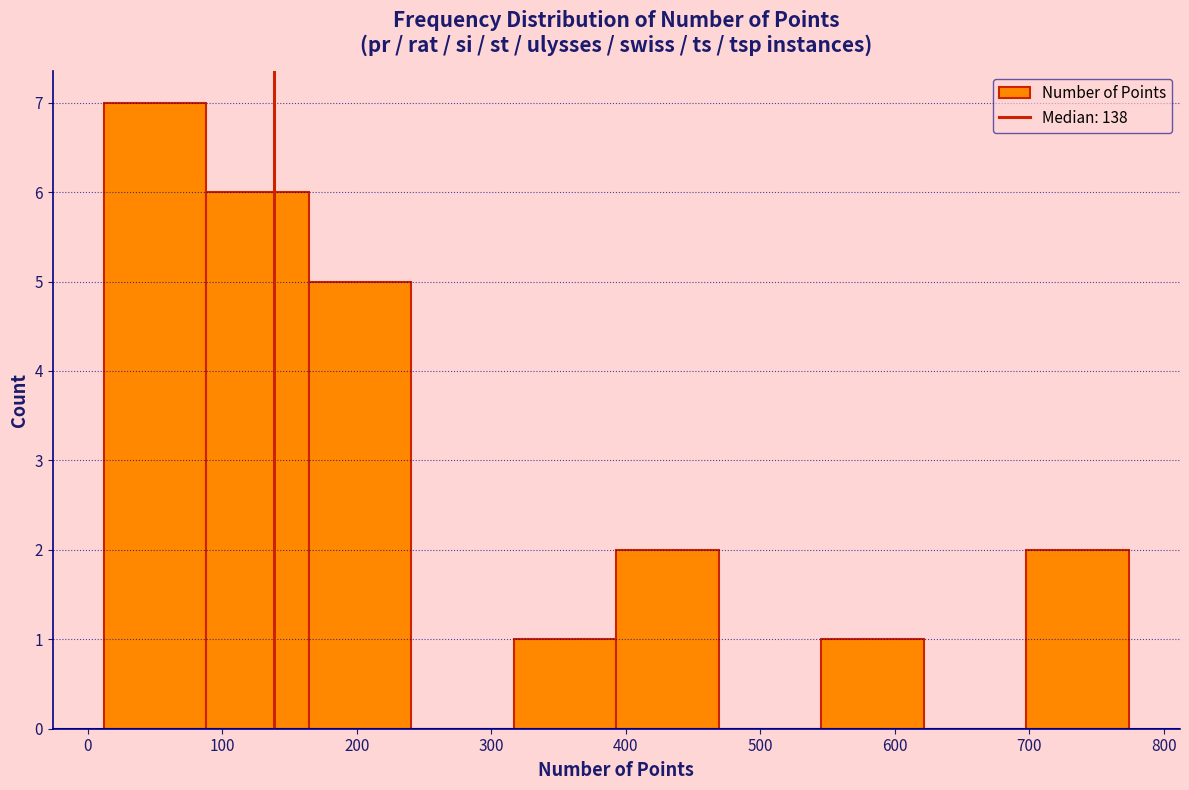

Over which range of the x-axis is the bar tallest?

10 to 90